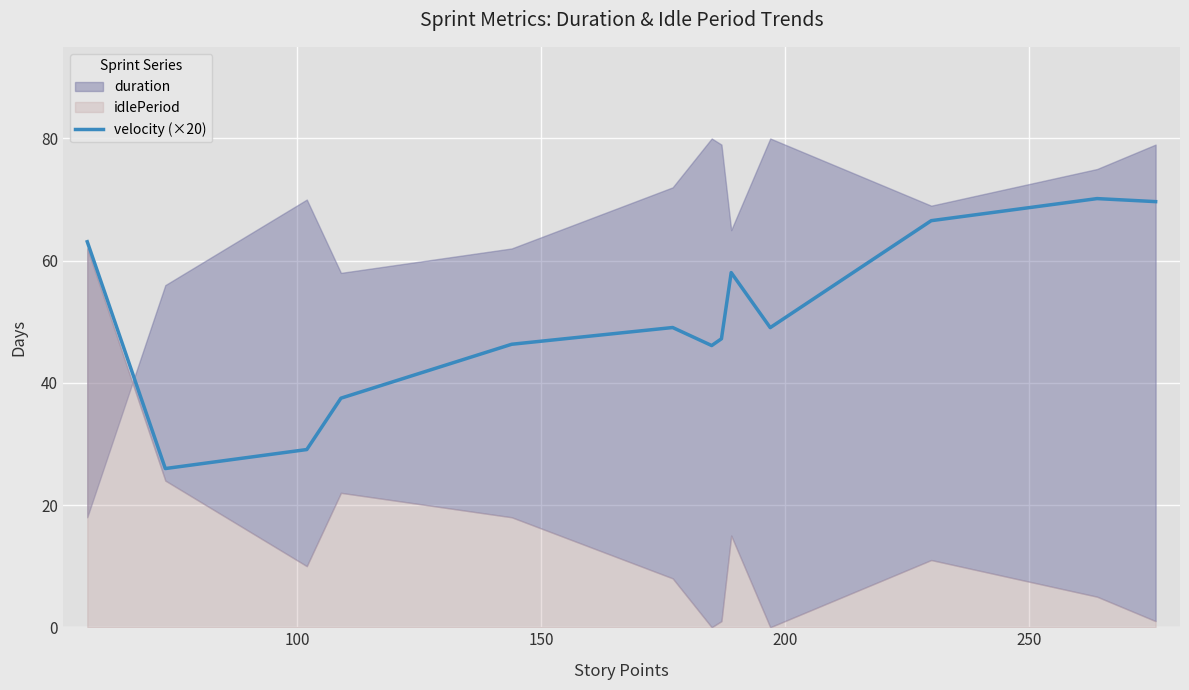

How many lines are shown in the chart?

1